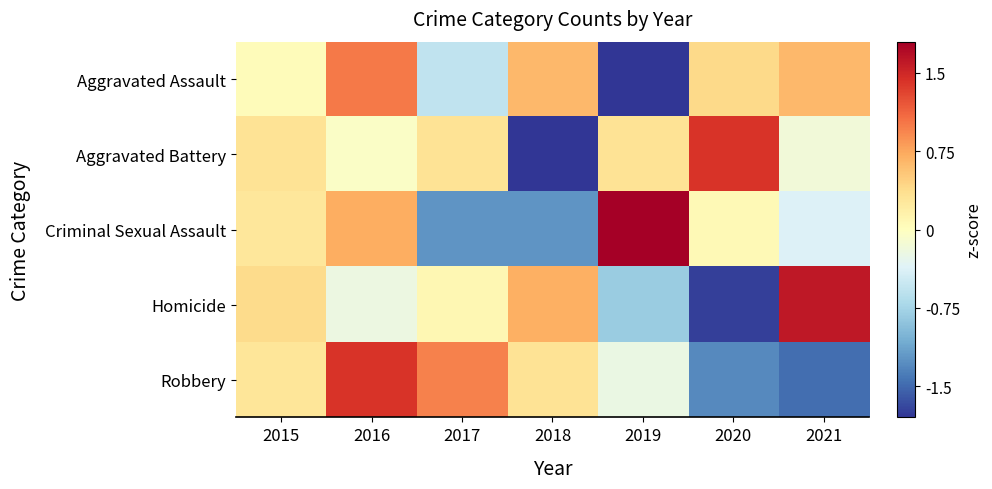

Reading left to right, list all the values displayed in this chart.

Aggravated Assault: 2015=0.0	2016=1.0	2017=-0.6	2018=0.6	2019=-2.2	2020=0.4	2021=0.6
Aggravated Battery: 2015=0.3	2016=-0.0	2017=0.3	2018=-2.2	2019=0.3	2020=1.4	2021=-0.2
Criminal Sexual Assault: 2015=0.3	2016=0.7	2017=-1.2	2018=-1.2	2019=1.8	2020=0.1	2021=-0.4
Homicide: 2015=0.4	2016=-0.2	2017=0.1	2018=0.7	2019=-0.8	2020=-1.7	2021=1.6
Robbery: 2015=0.3	2016=1.4	2017=1.0	2018=0.3	2019=-0.2	2020=-1.3	2021=-1.5